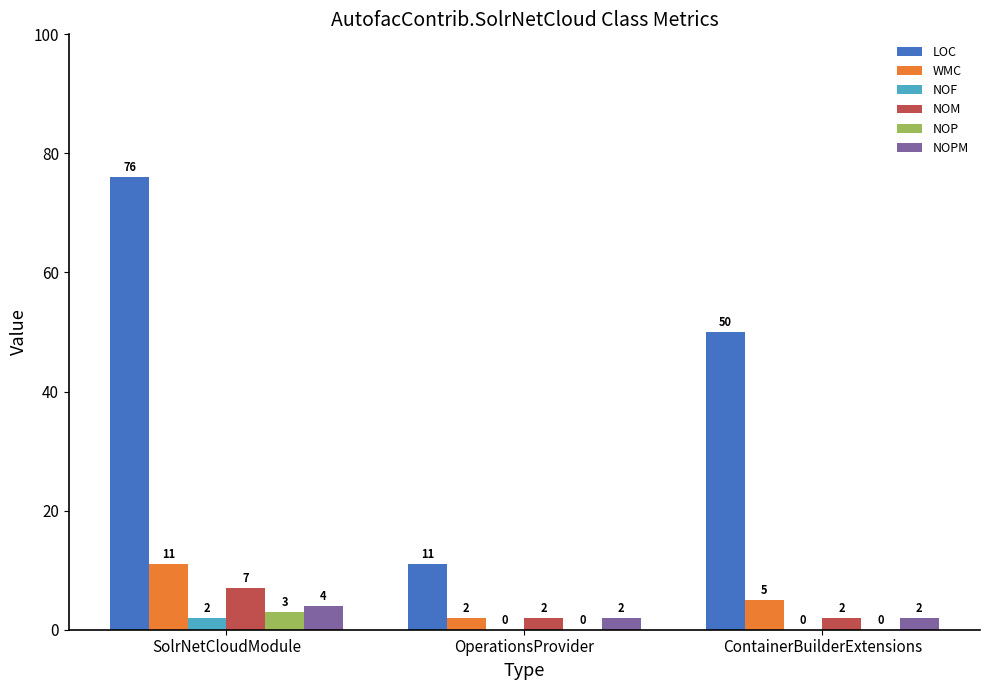

How many series are shown in this chart?

6